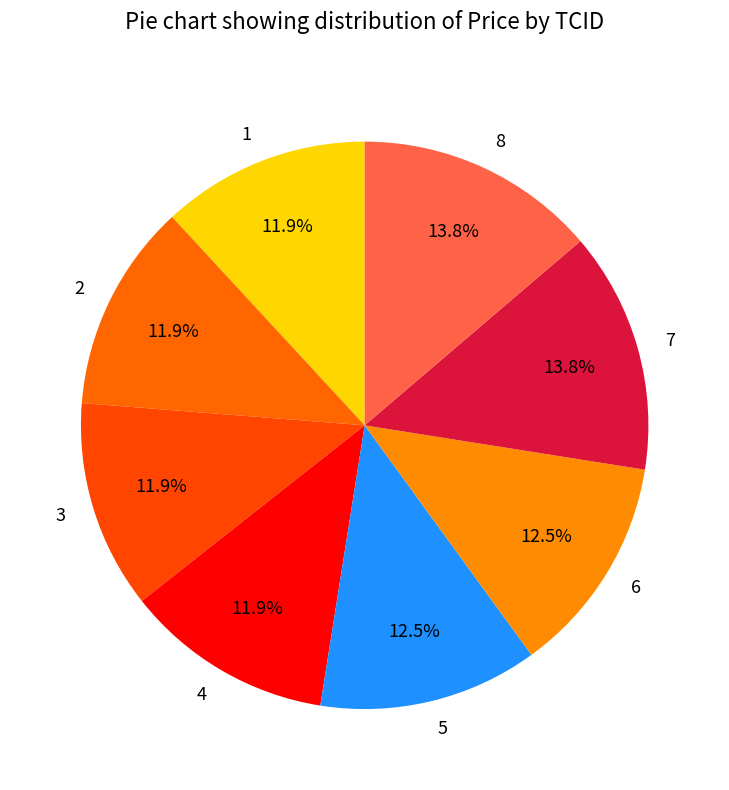

To the nearest percent, what percentage of the pie is 8?

14%